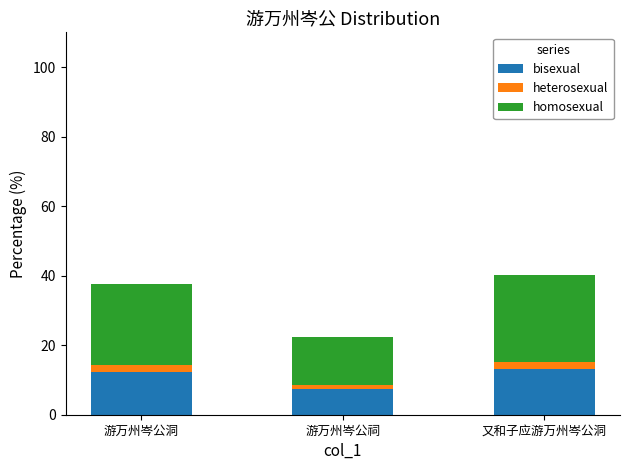

Reading left to right, list the values for the bisexual series.

12.4	7.3	13.3